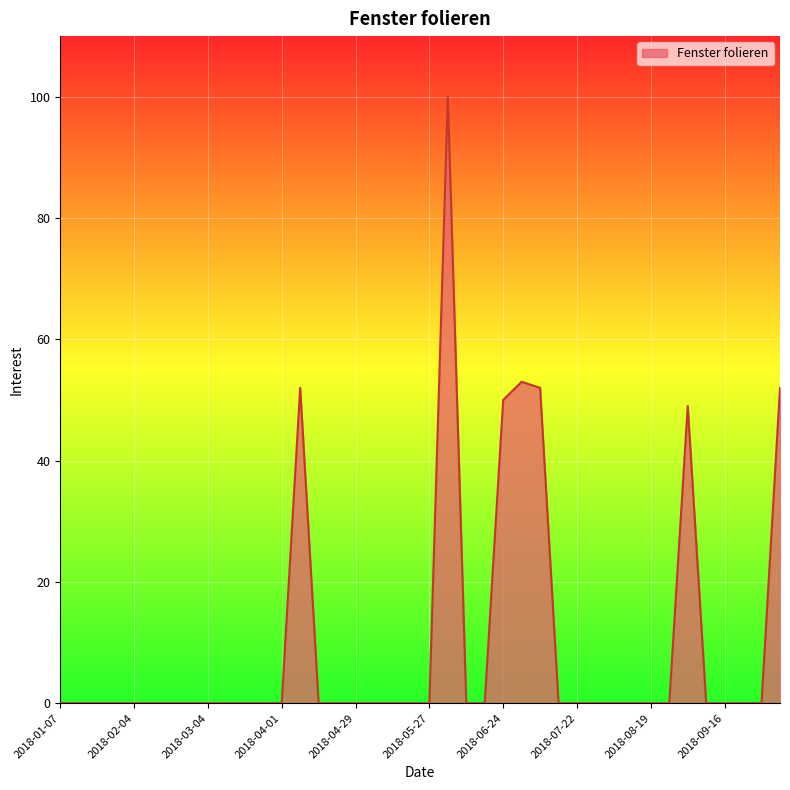

What is the difference between the maximum and minimum values?

100